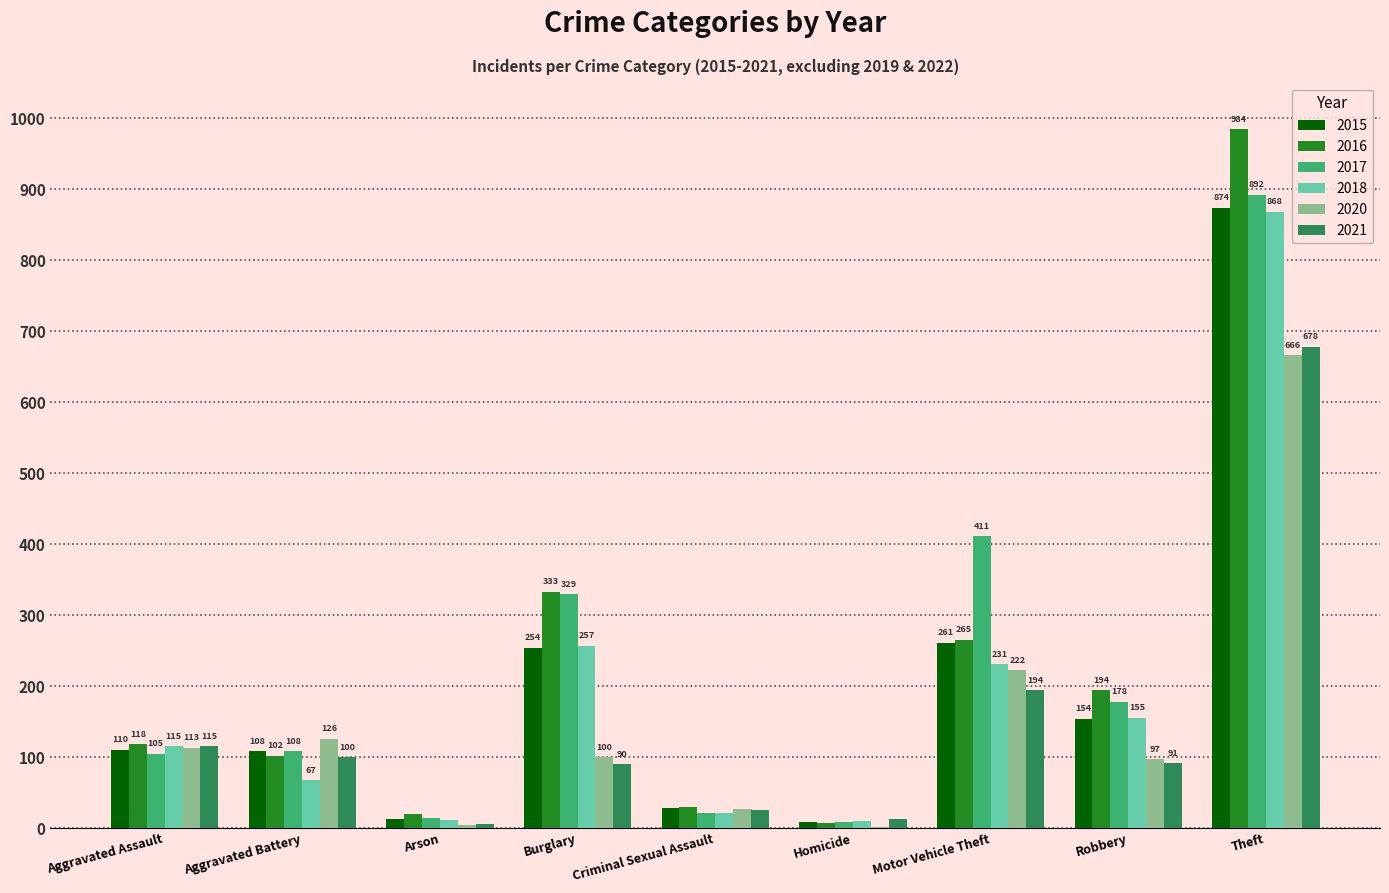

Is it true that 2015 equals 261 at Motor Vehicle Theft?

True